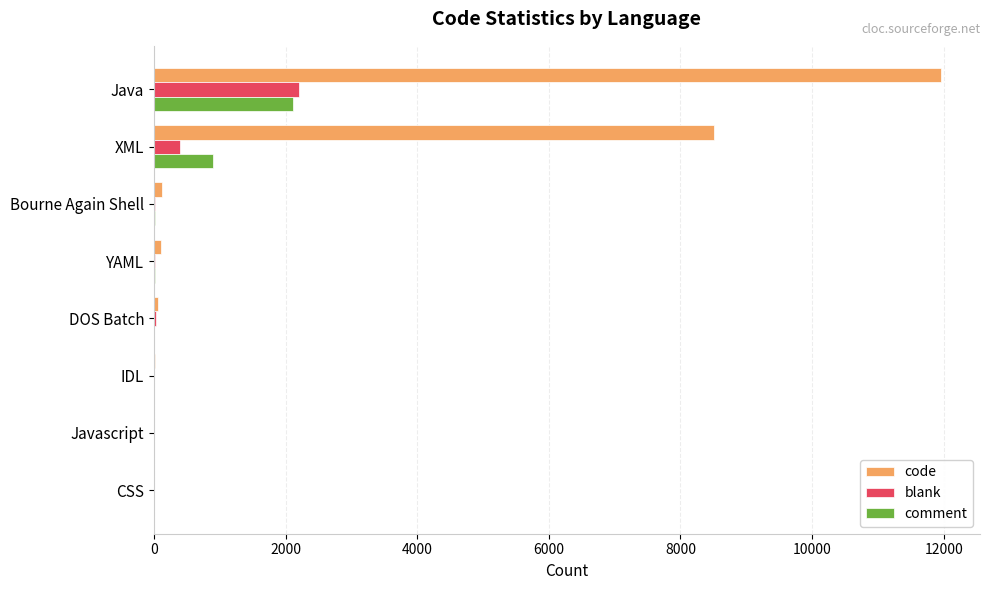

Which series has the largest total across all categories?

code